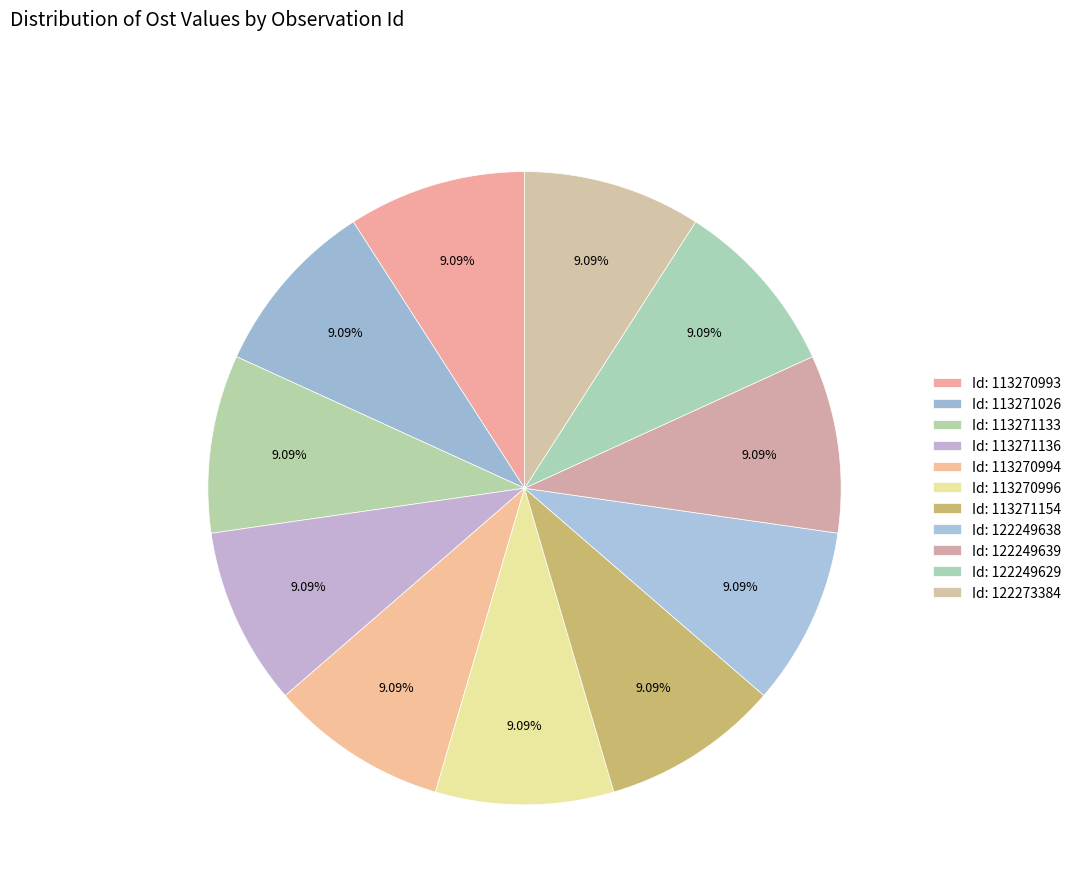

Count the number of slices in the pie.

11